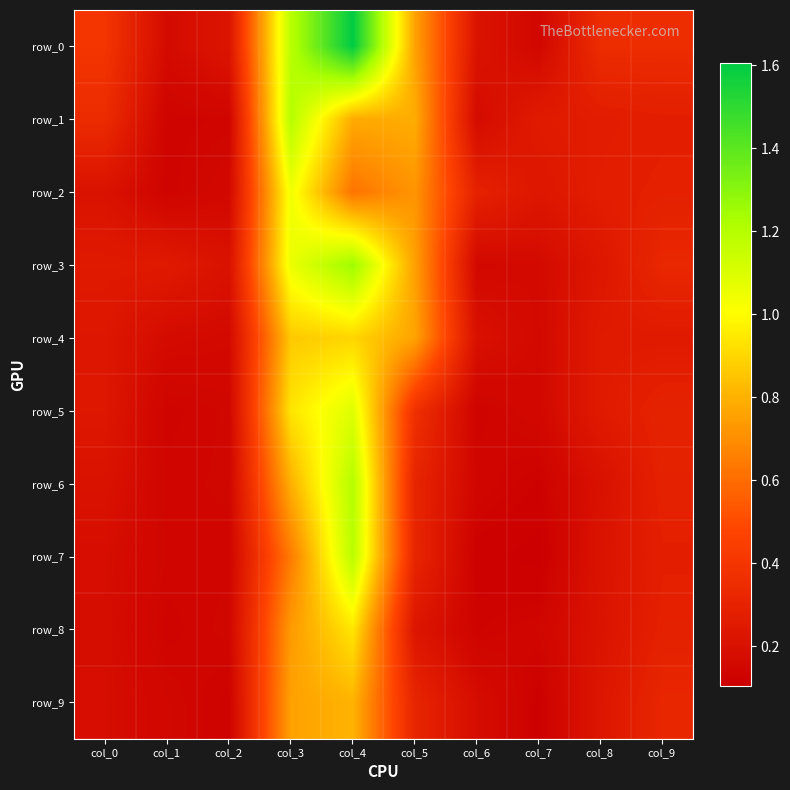

Rank the series at col_3 from lowest to highest value.

row_7, row_8, row_9, row_6, row_4, row_5, row_2, row_3, row_0, row_1